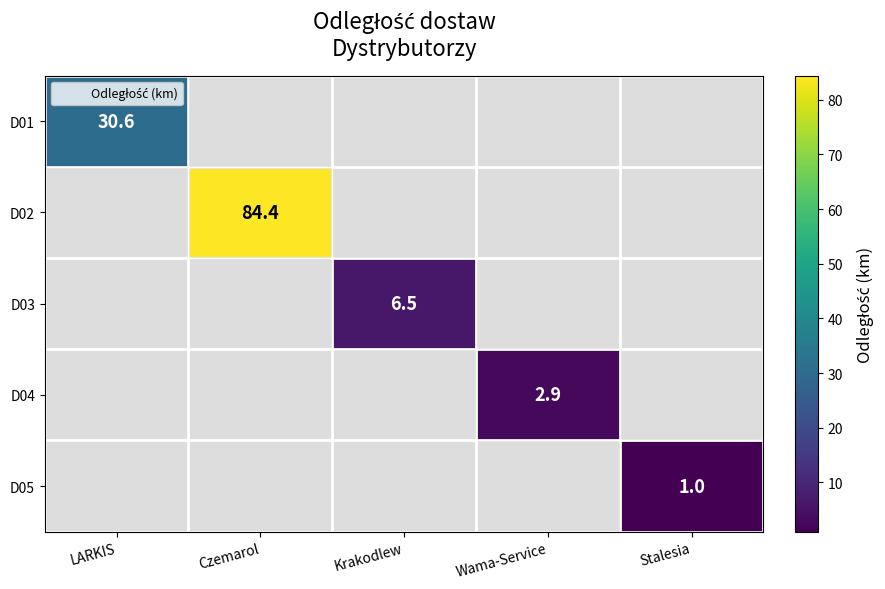

How many data points does each series have?

5